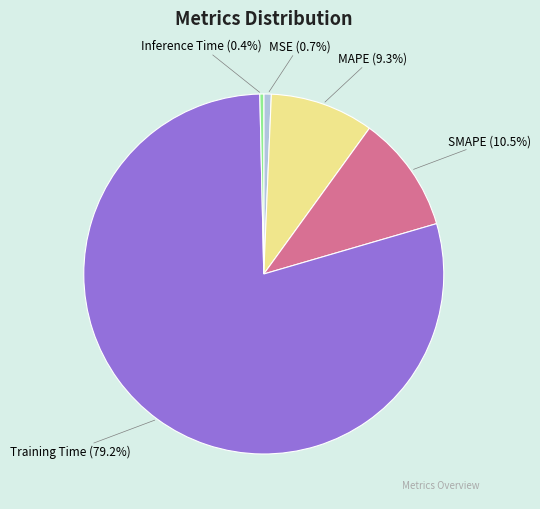

Is MAPE the majority of the pie?

No